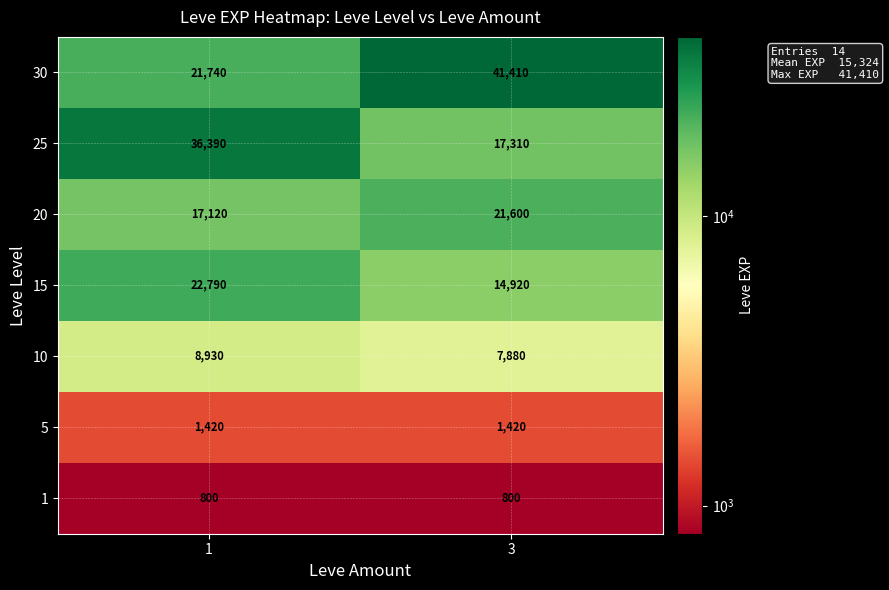

At how many categories does at least one series exceed 20779?

2